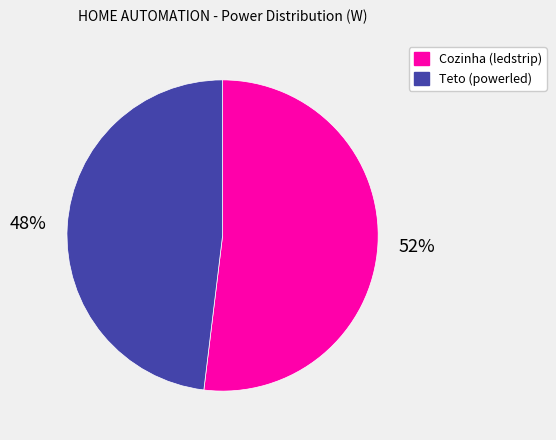

To the nearest percent, what is the average slice percentage?

50%